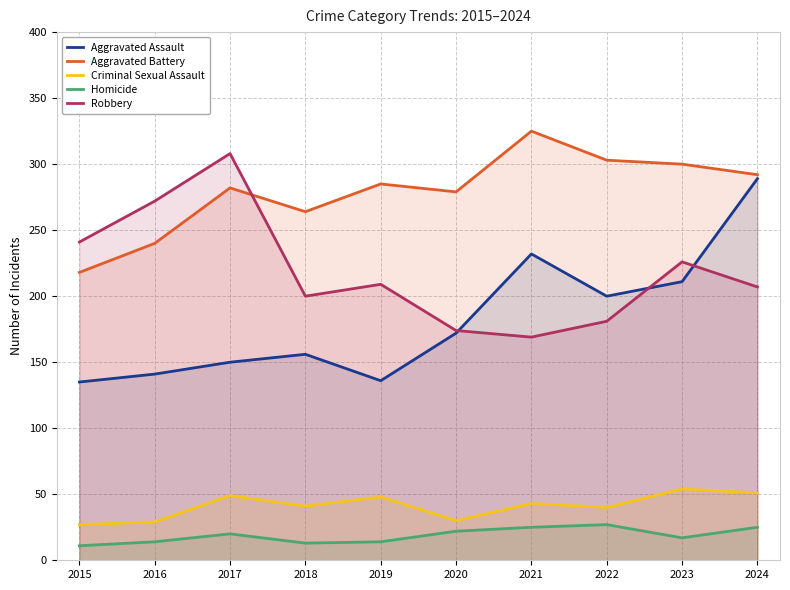

True or false: Aggravated Assault and Criminal Sexual Assault intersect in this chart.

False